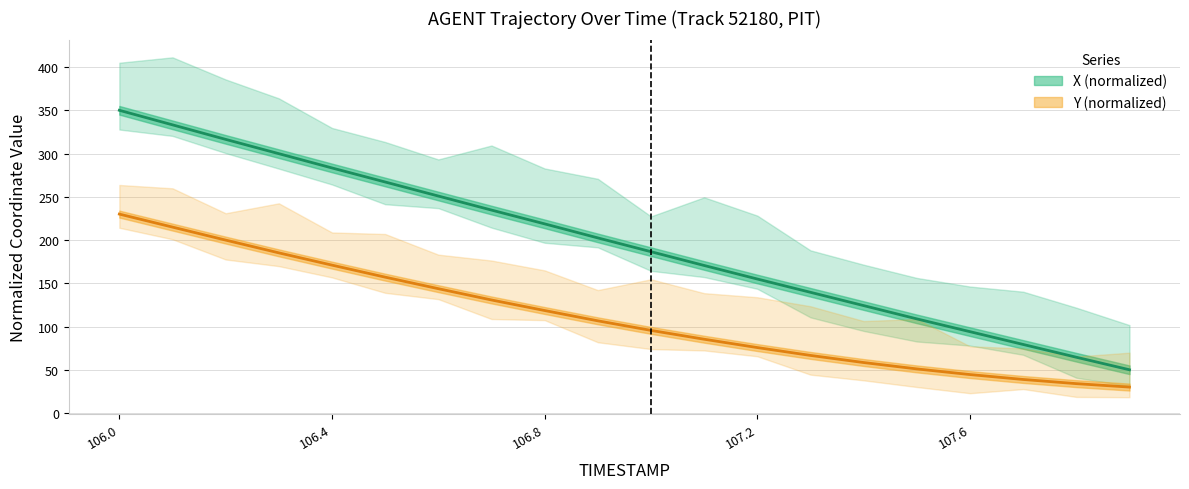

What position from the left is 107.6?

17